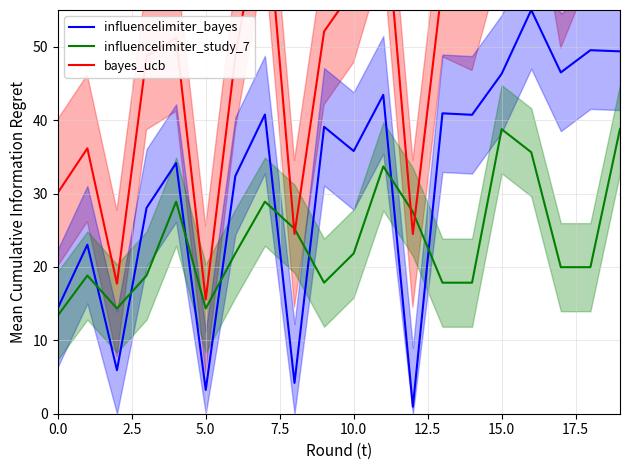

True or false: influencelimiter_bayes has a value of 5.3 at 5.0.

False